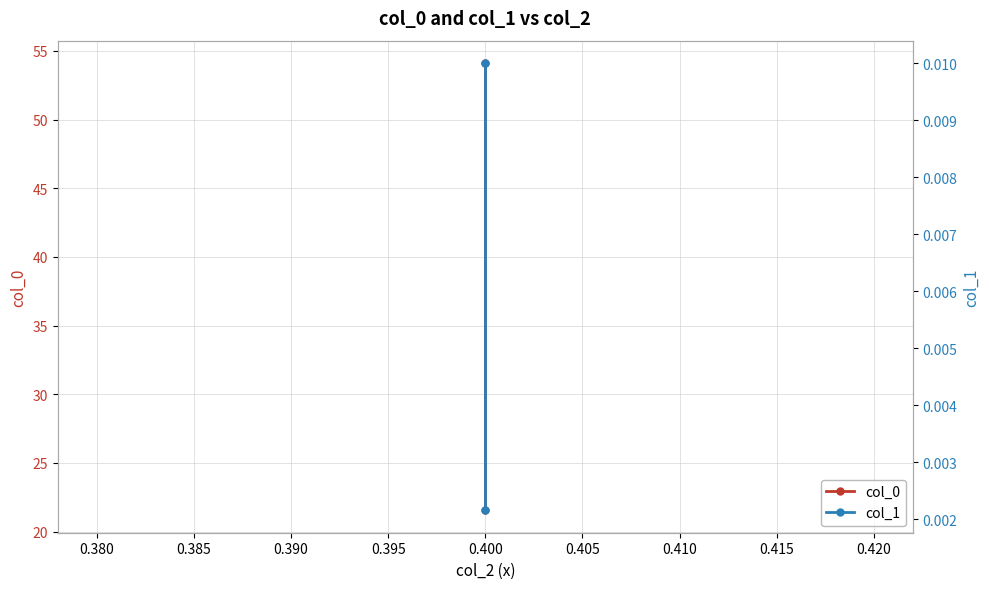

The col_0 series shows 29.2 at 0.400. True or false?

False